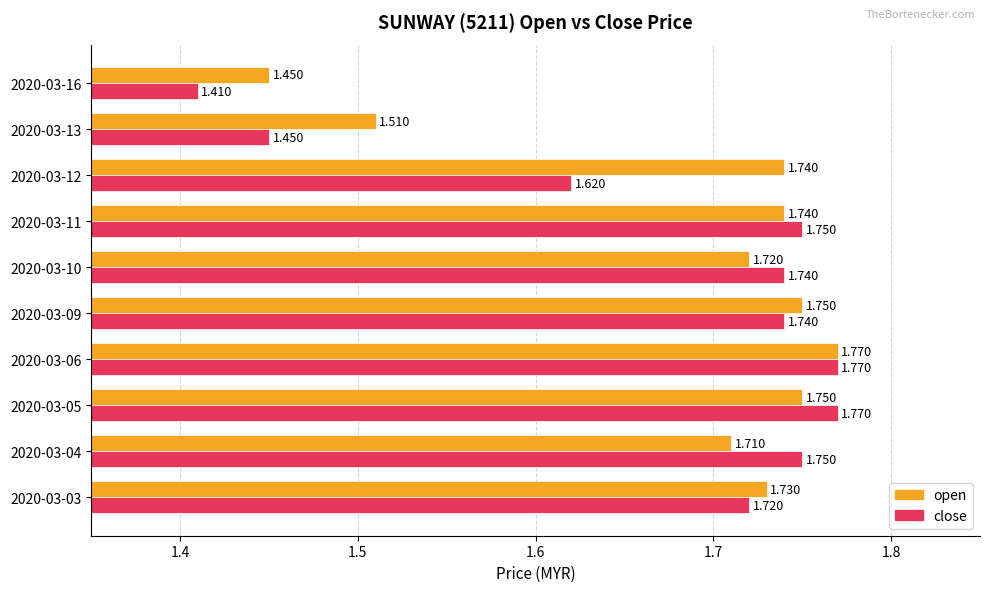

How many open values are between 1 and 2?

10